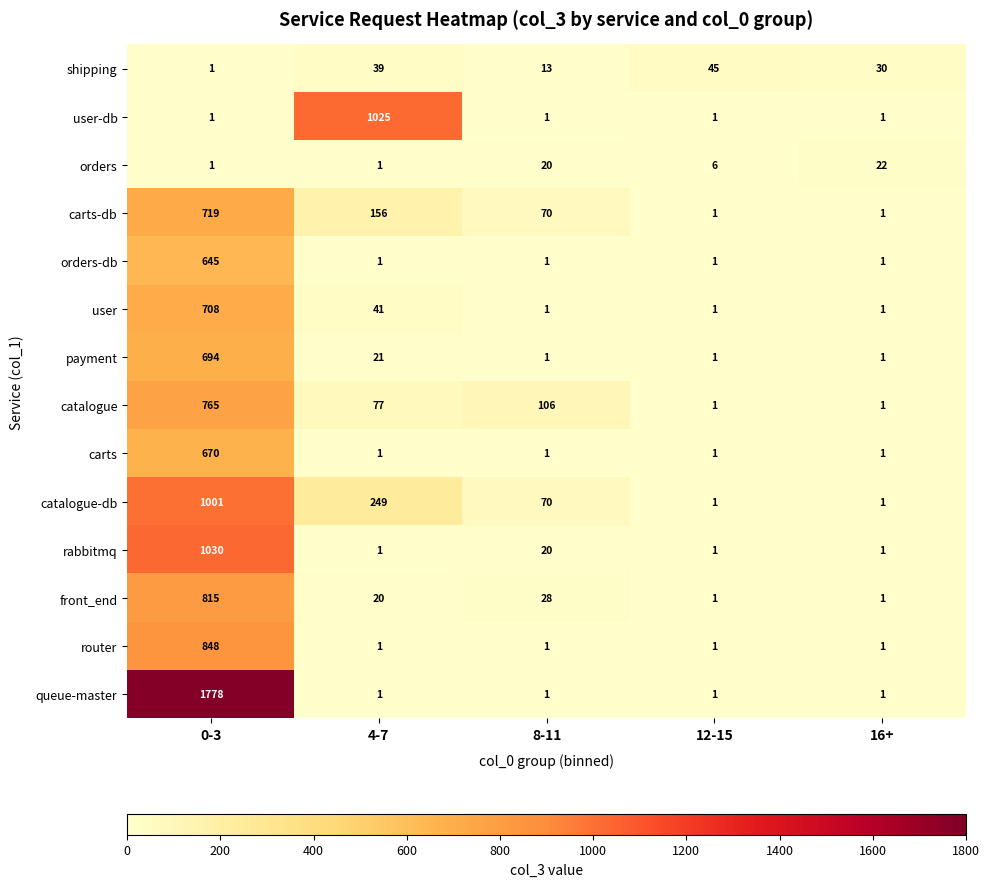

Which series has the largest total across all categories?

queue-master